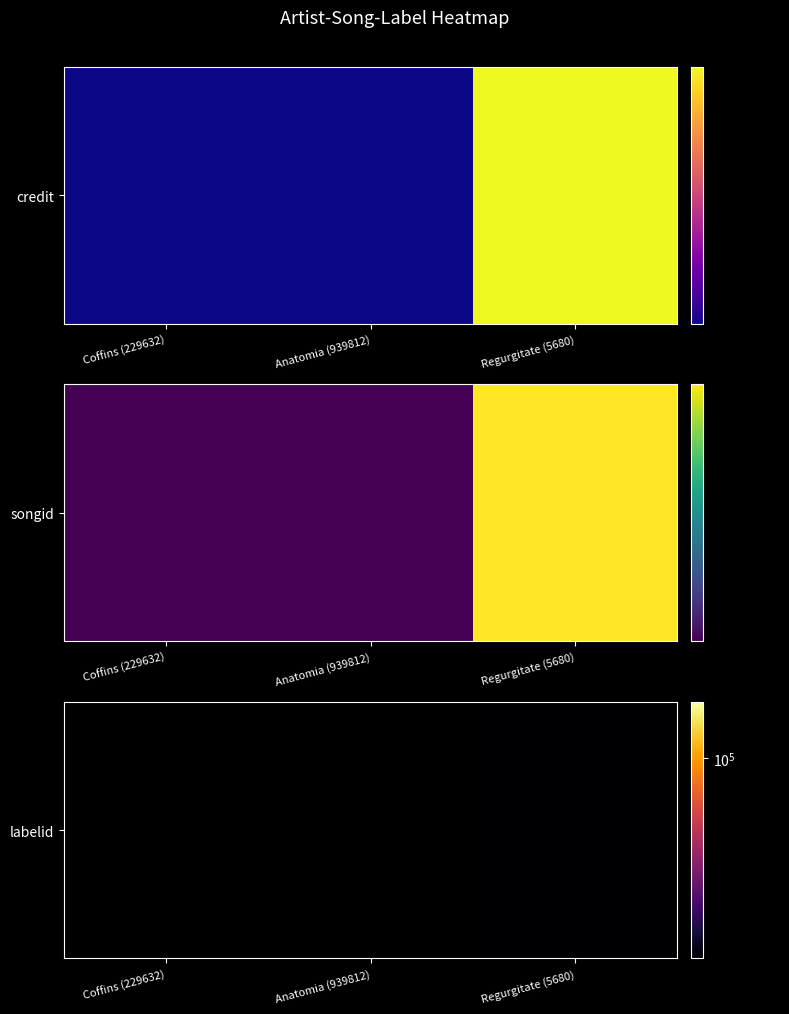

How many positive values are there?

1